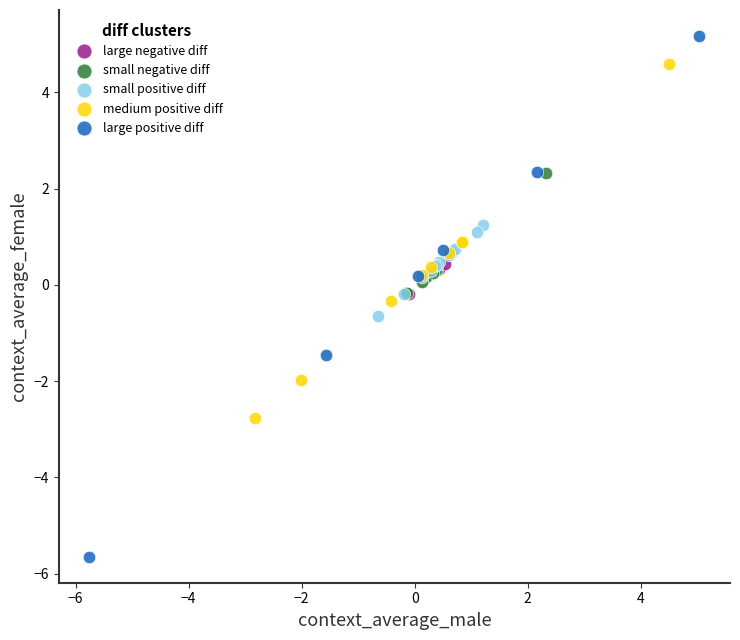

What are all the series names shown in the legend?

large negative diff, small negative diff, small positive diff, medium positive diff, large positive diff